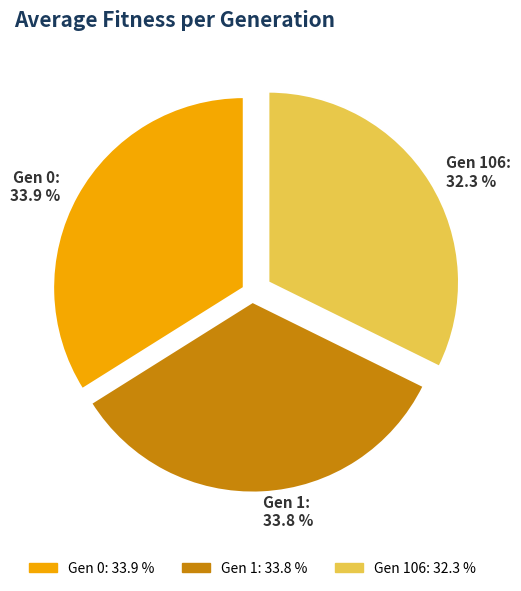

Approximately how many times larger is the value at Gen 106 compared to Gen 0?

1.0